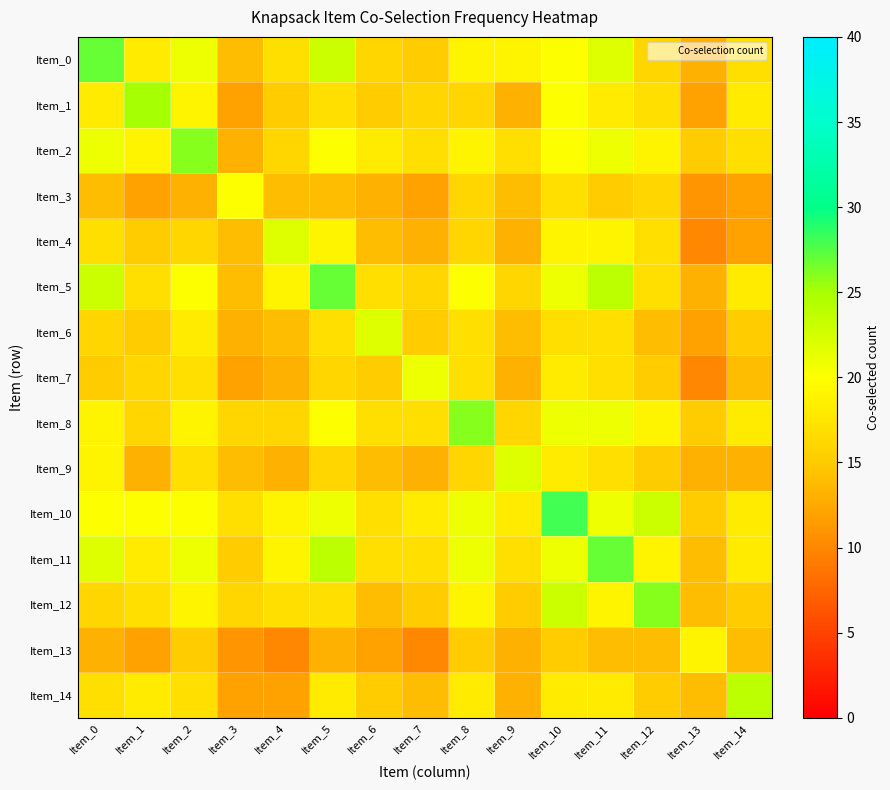

What is the greatest value displayed?

28